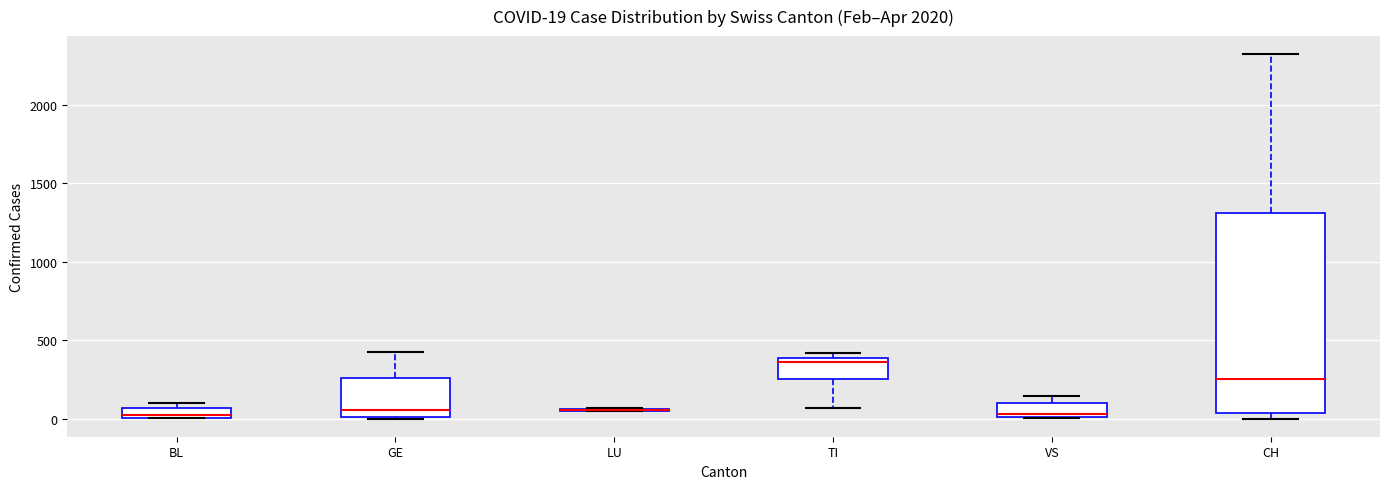

Comparing the boxes themselves (not the whiskers), which one is the tallest?

CH